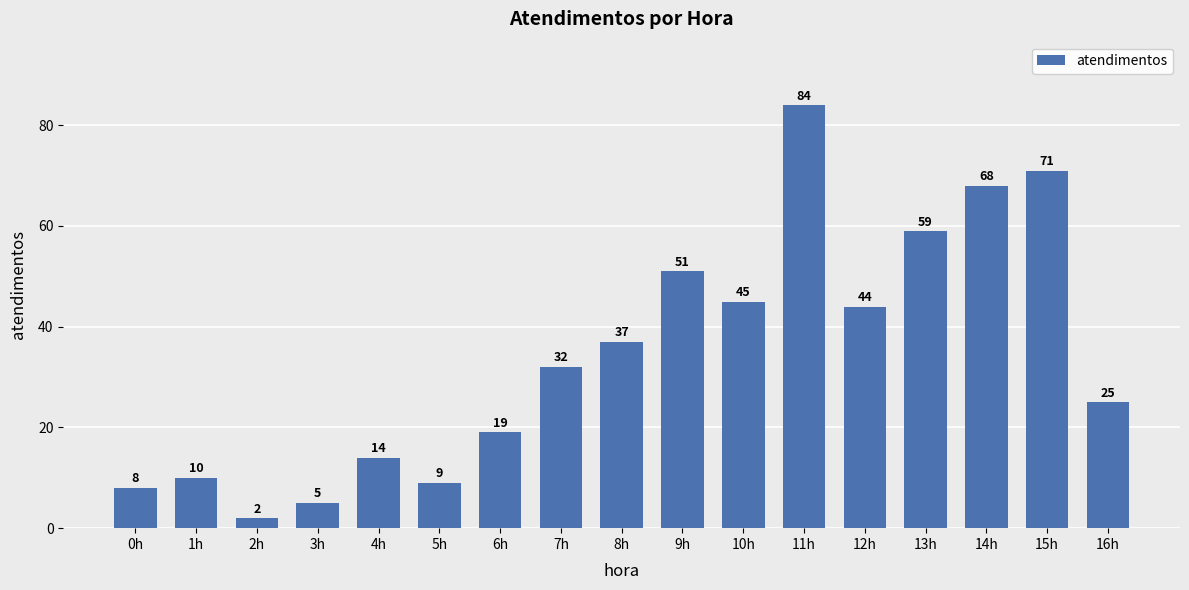

How many bars are there in total?

17